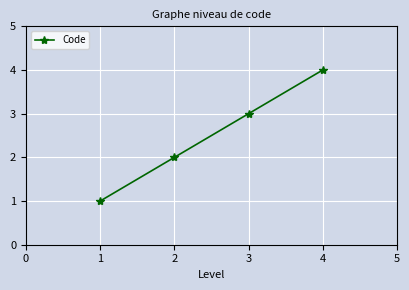

What is the change in value from 3 to 4?

+1